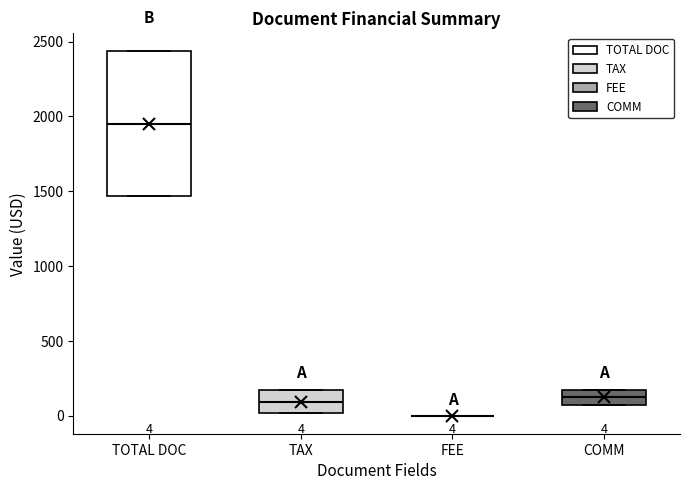

Which box is the tallest, from its lower edge to its upper edge?

TOTAL DOC